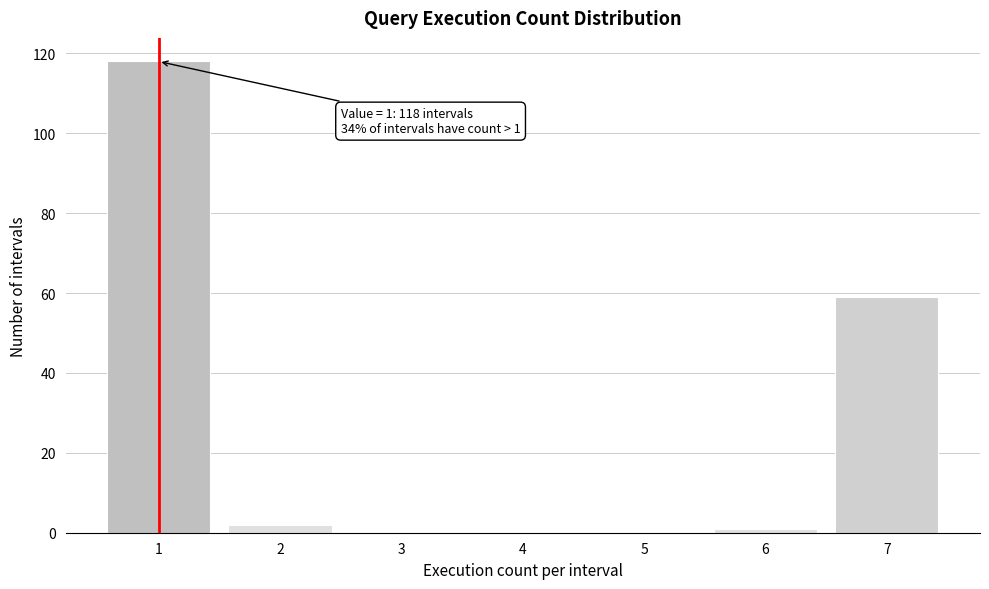

Which range on the x-axis has the tallest bar?

0.5 to 1.5